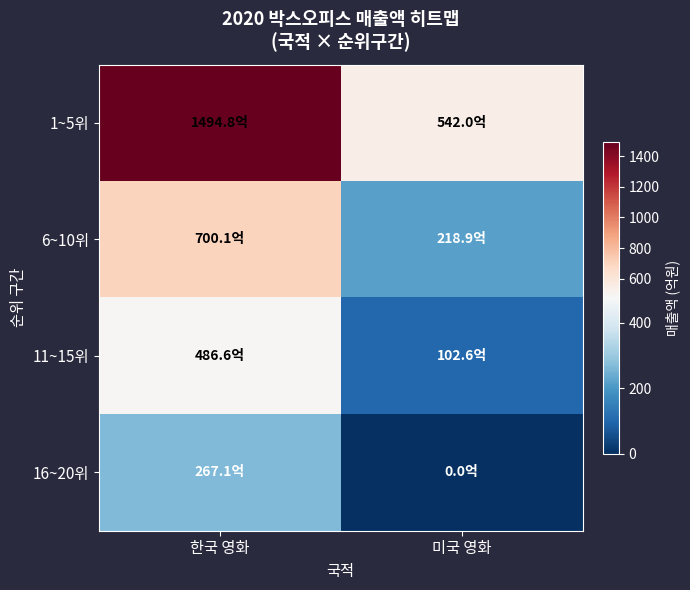

Between 한국 영화 and 미국 영화, which series saw the biggest shift?

1~5위